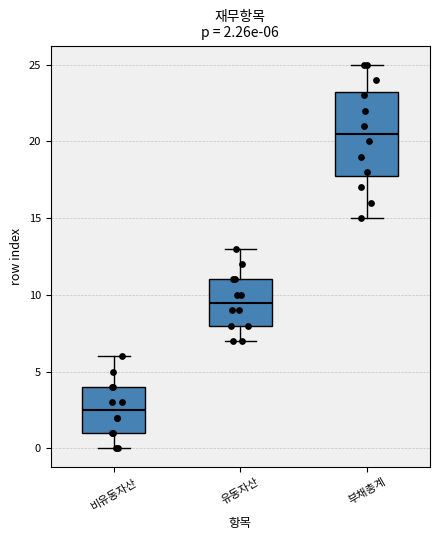

Which box's median line is the lowest?

비유동자산